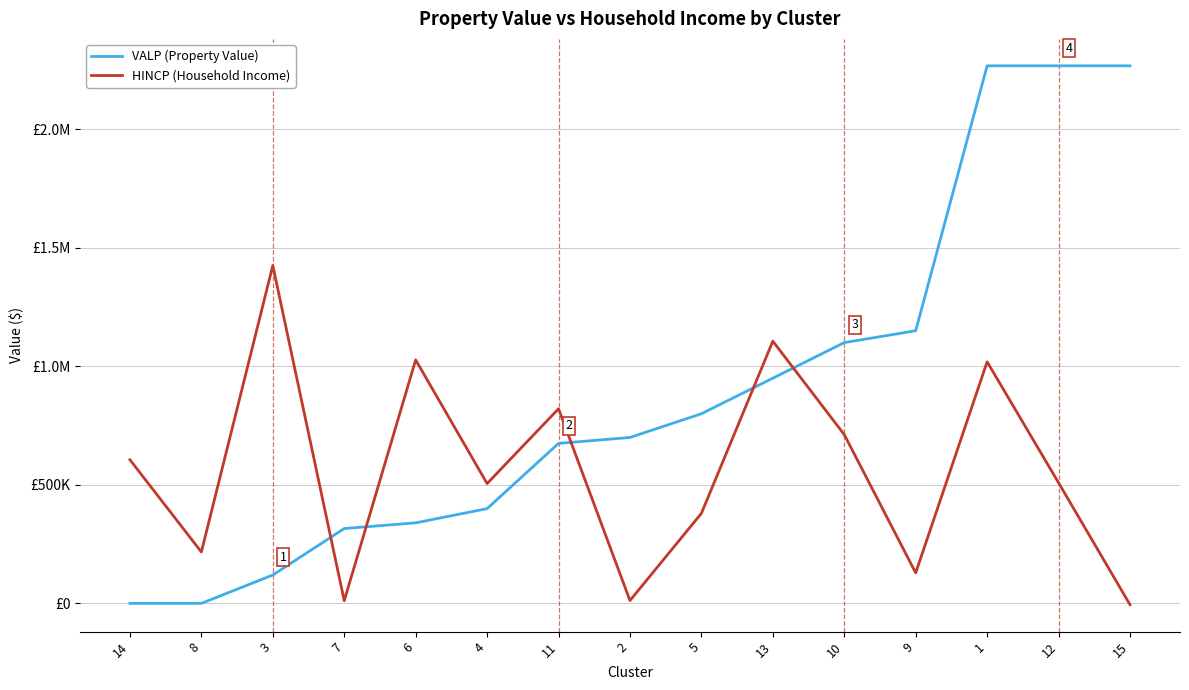

Which series has the largest total across all categories?

VALP (Property Value)